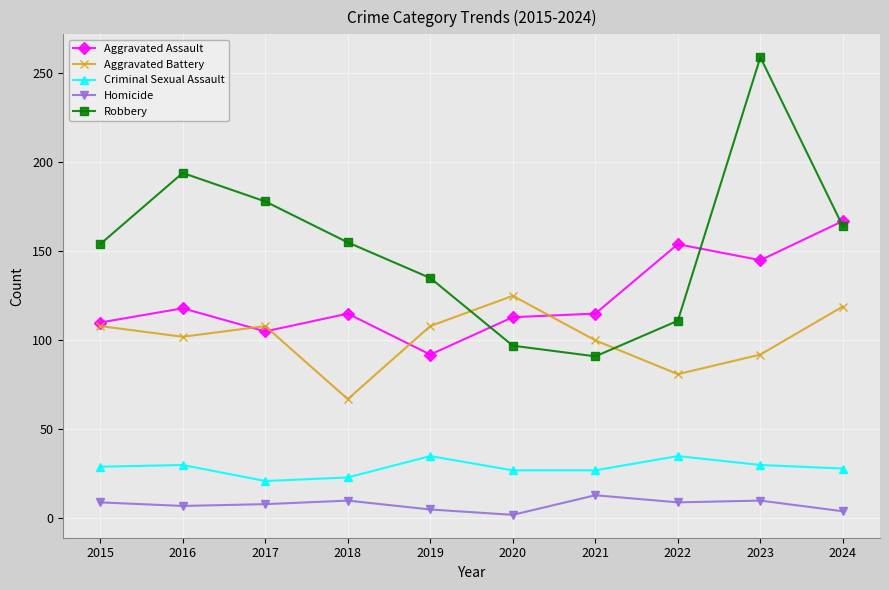

True or false: Aggravated Assault has a value of 62 at 2015.

False